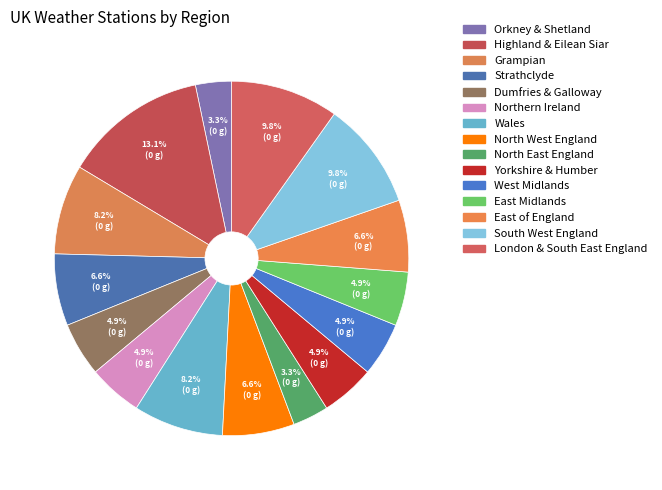

Rank the categories by value from lowest to highest.

Orkney & Shetland, North East England, Dumfries & Galloway, Northern Ireland, Yorkshire & Humber, West Midlands, East Midlands, Strathclyde, North West England, East of England, Grampian, Wales, South West England, London & South East England, Highland & Eilean Siar